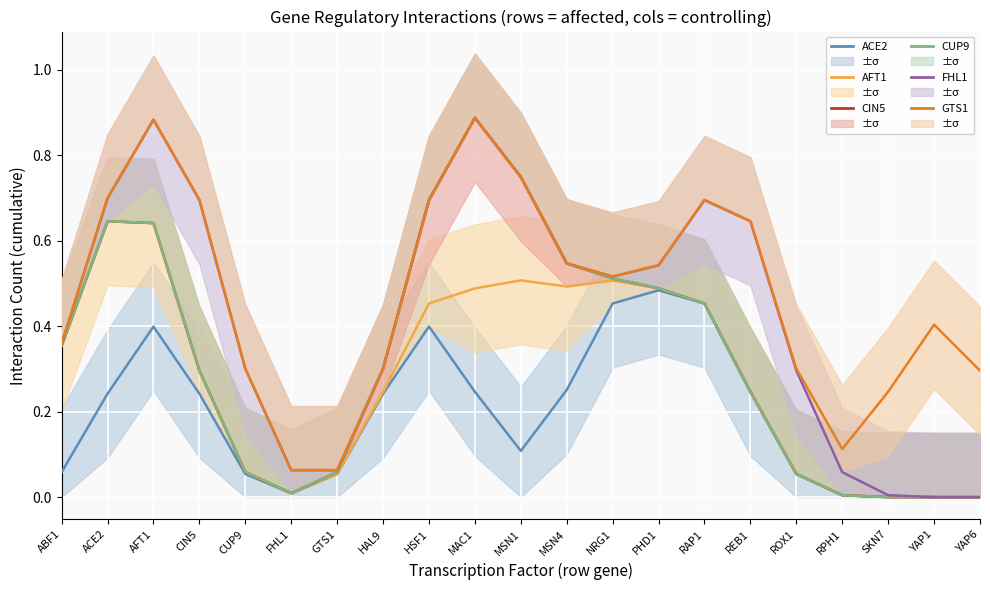

Is it true that AFT1 equals -0.3 at YAP1?

False